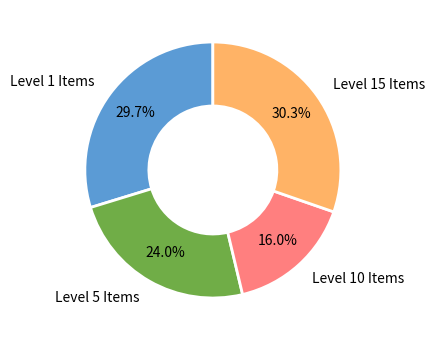

Is the sum of Level 5 Items and Level 10 Items greater than half?

No